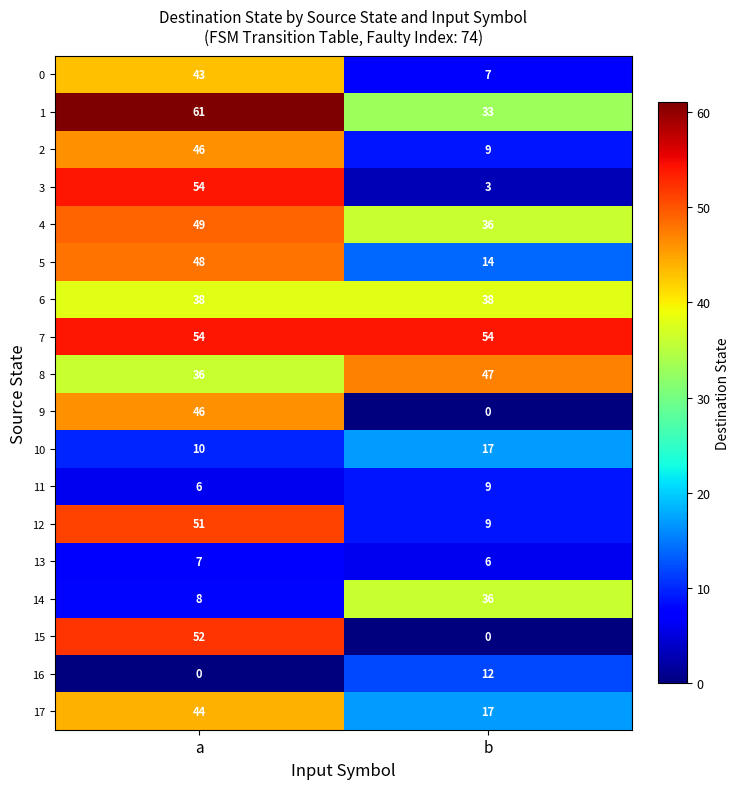

Which series has the widest spread of values?

15